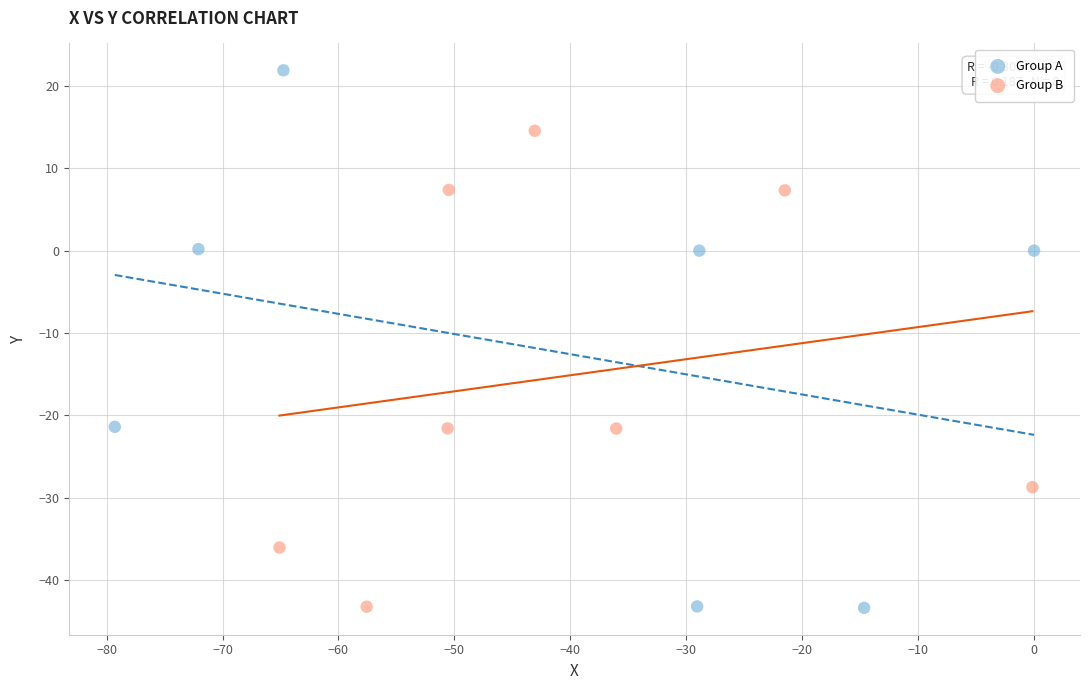

Which series has the widest spread of Y values?

Group A